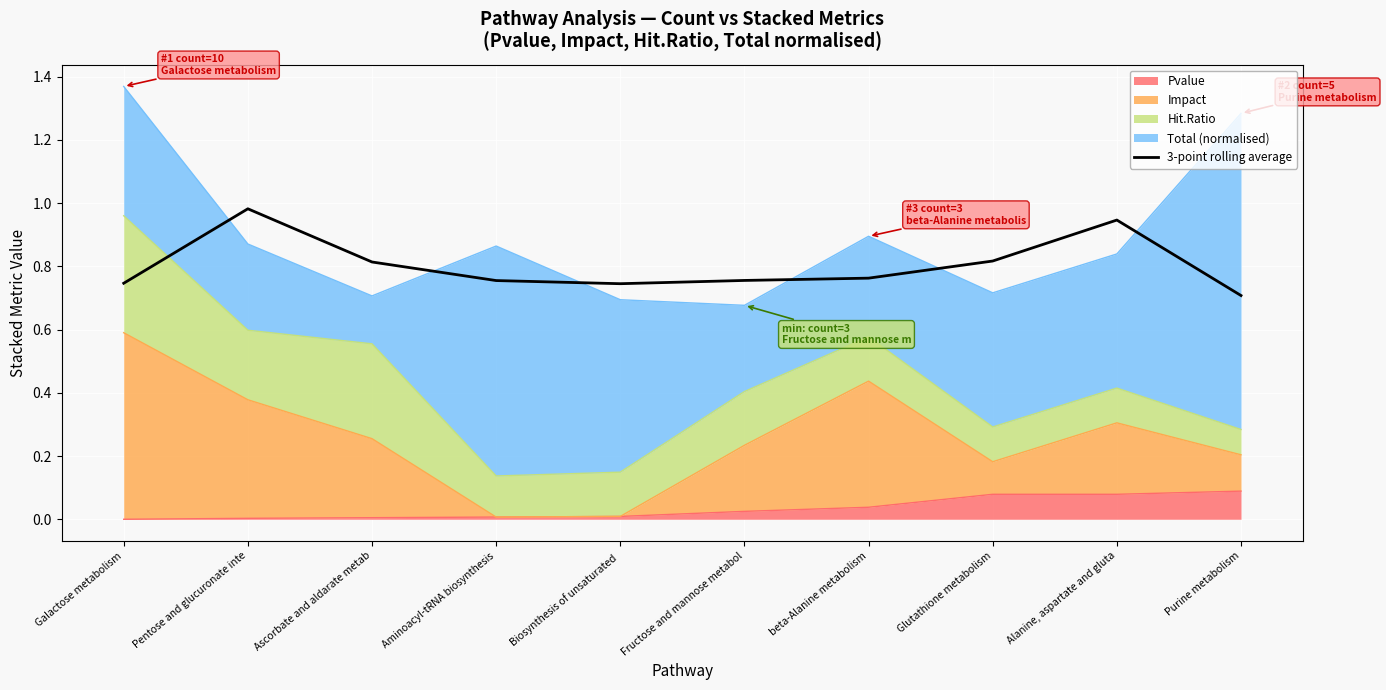

Reading left to right, extract all data points from this chart.

Galactose metabolism=0.7	Pentose and glucuronate inte=1.0	Ascorbate and aldarate metab=0.8	Aminoacyl-tRNA biosynthesis=0.8	Biosynthesis of unsaturated =0.7	Fructose and mannose metabol=0.8	beta-Alanine metabolism=0.8	Glutathione metabolism=0.8	Alanine, aspartate and gluta=0.9	Purine metabolism=0.7